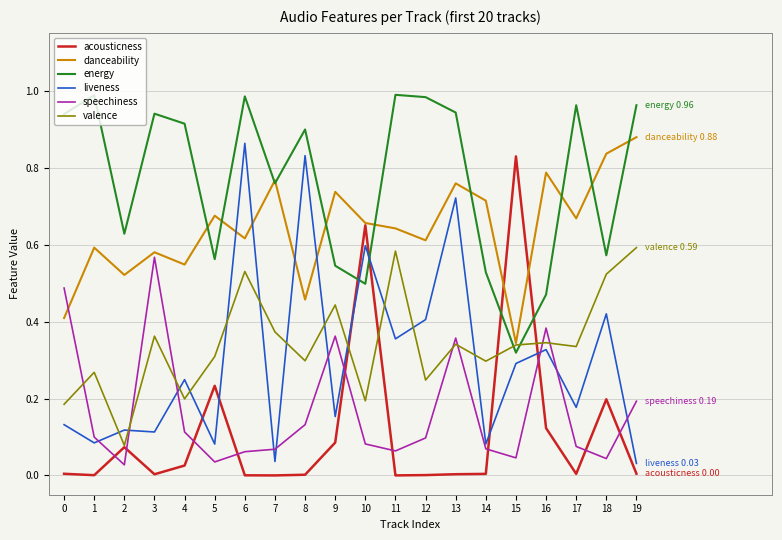

True or false: valence and liveness intersect in this chart.

True